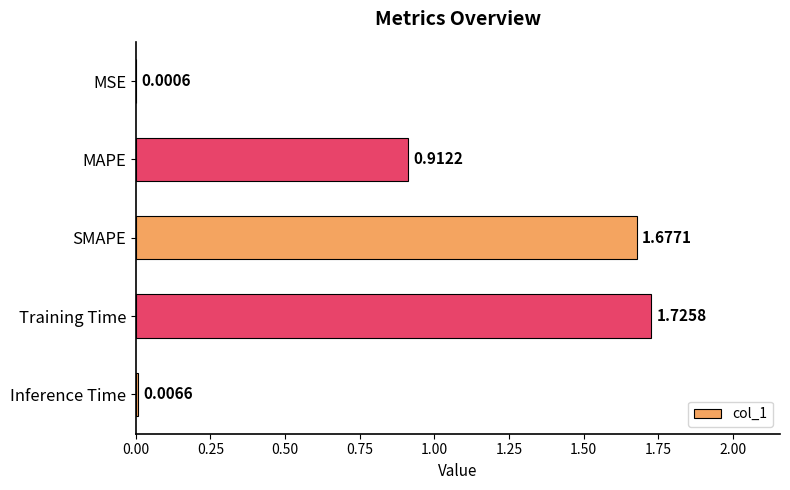

What is the sum of all values?

4.3